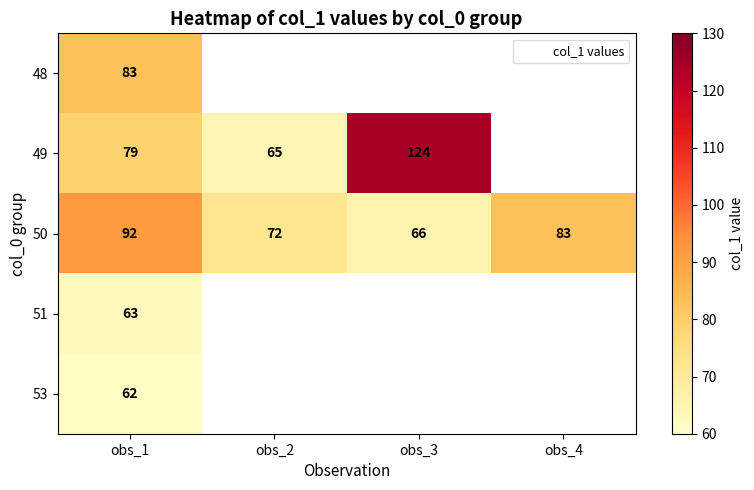

At how many categories does at least one series exceed 106?

1